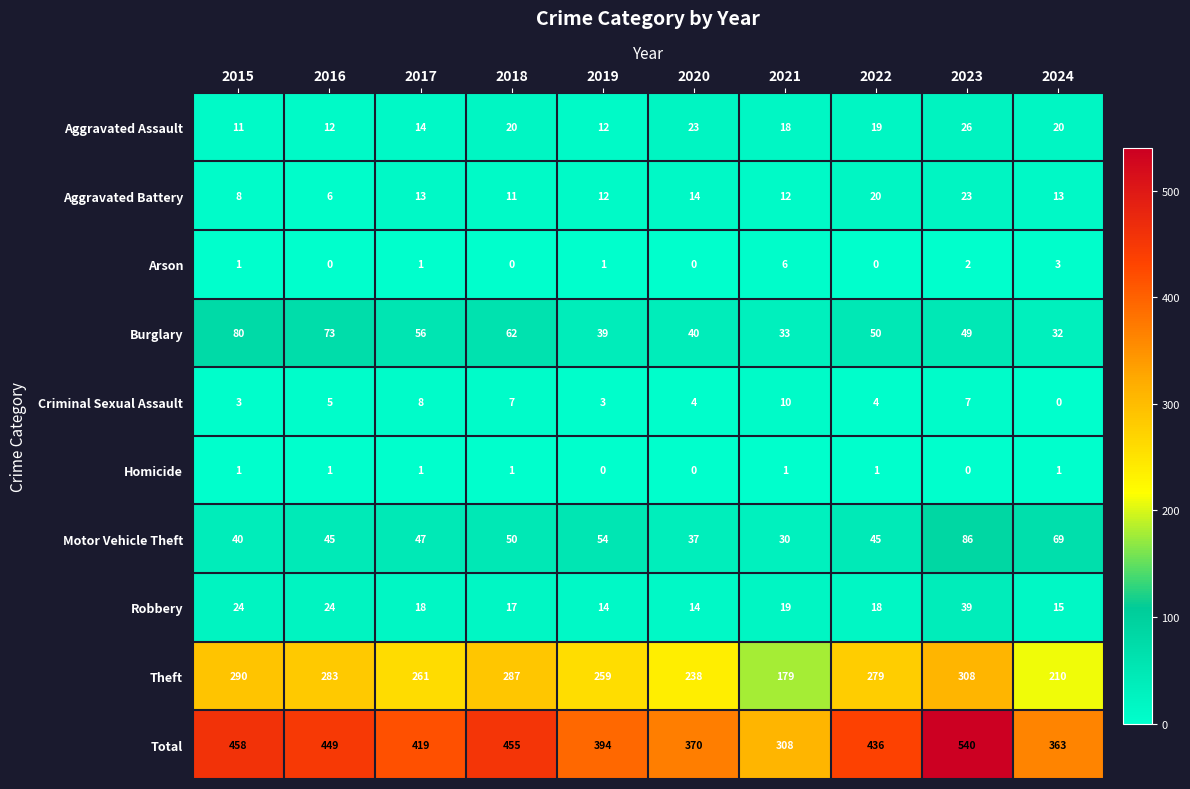

How many series are shown in this chart?

10